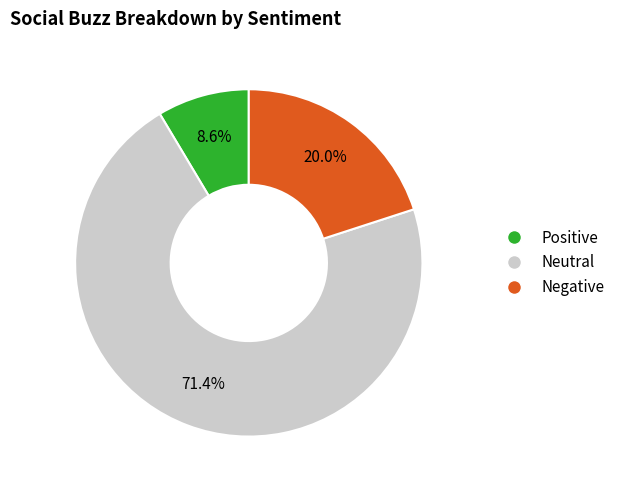

Does any single category account for the majority?

Yes